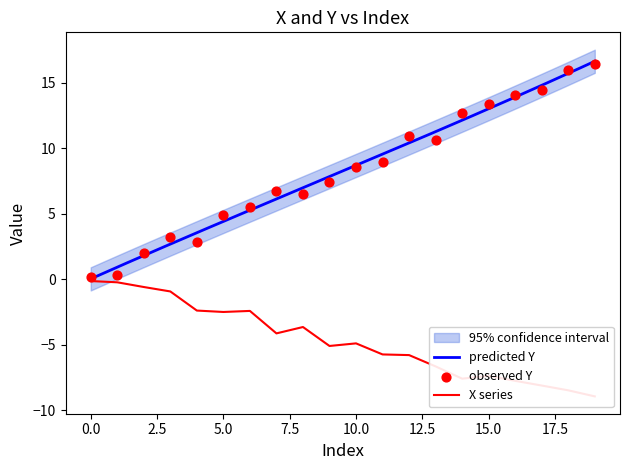

At how many categories does at least one series exceed 14?

4